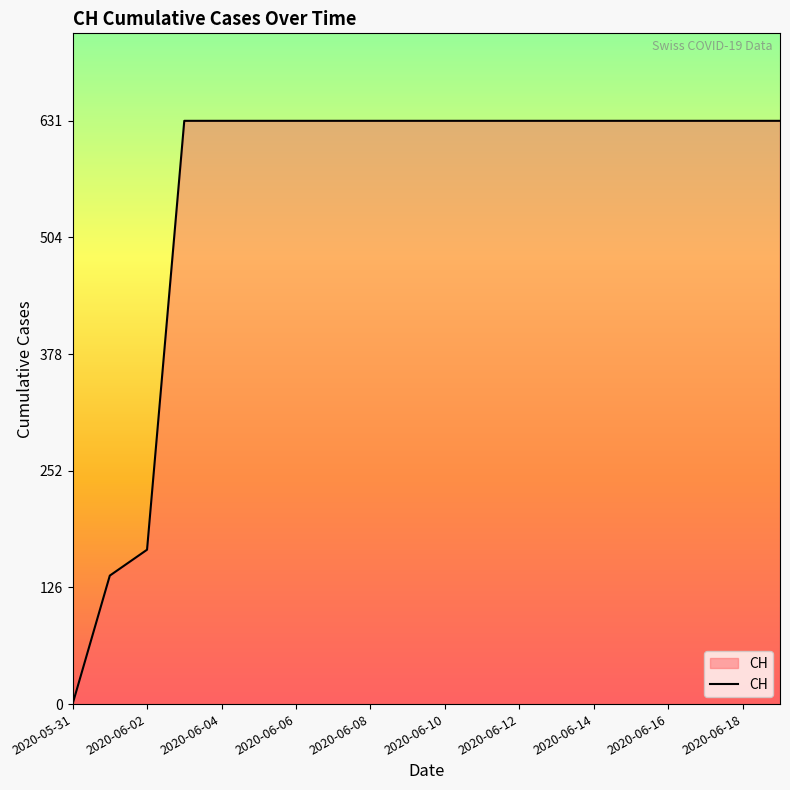

What is the sum of all values?

11033